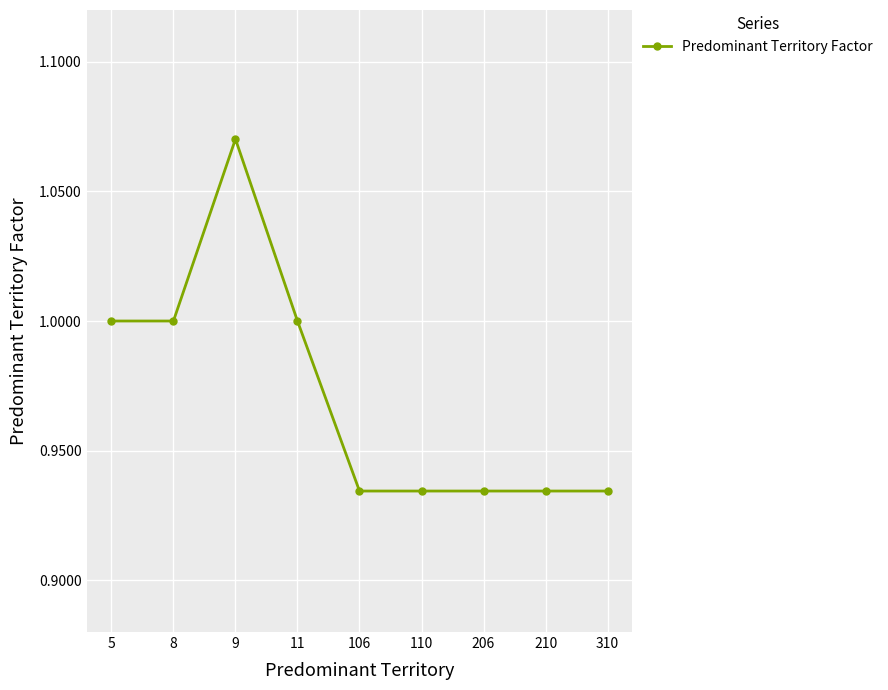

What is the difference between the maximum and minimum values?

0.1